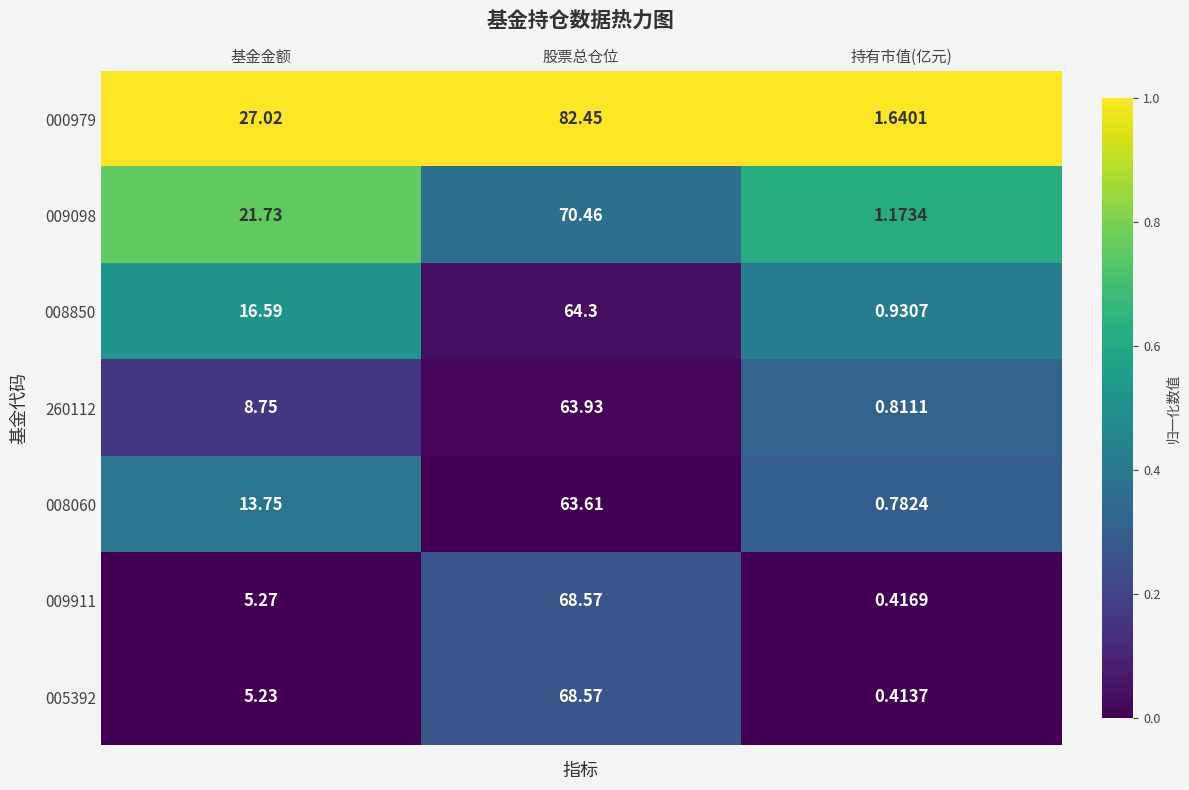

Rank the categories by 000979 value from lowest to highest.

持有市值(亿元), 基金金额, 股票总仓位